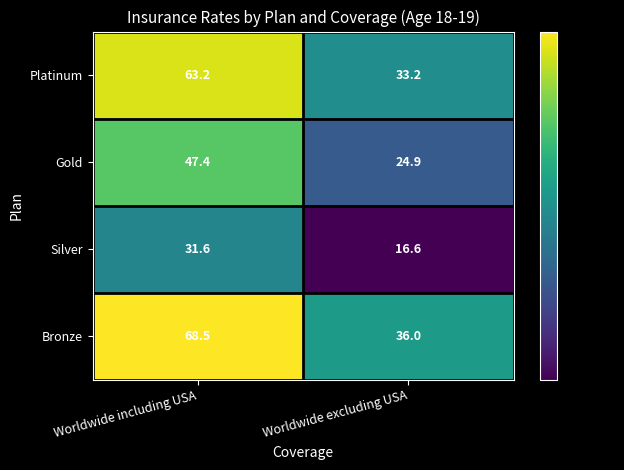

Which series has the largest range (max minus min)?

Bronze